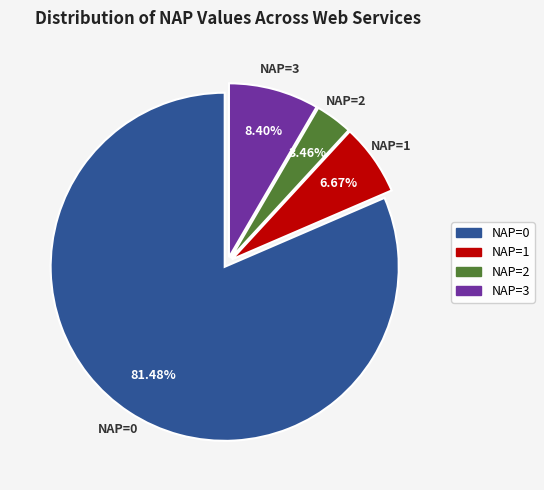

Is there any slice that represents more than half of the pie?

Yes